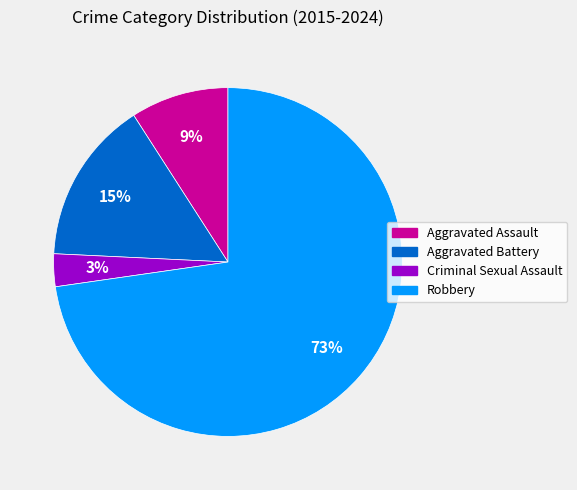

Approximately how many times larger is the value at Aggravated Battery compared to Aggravated Assault?

1.7